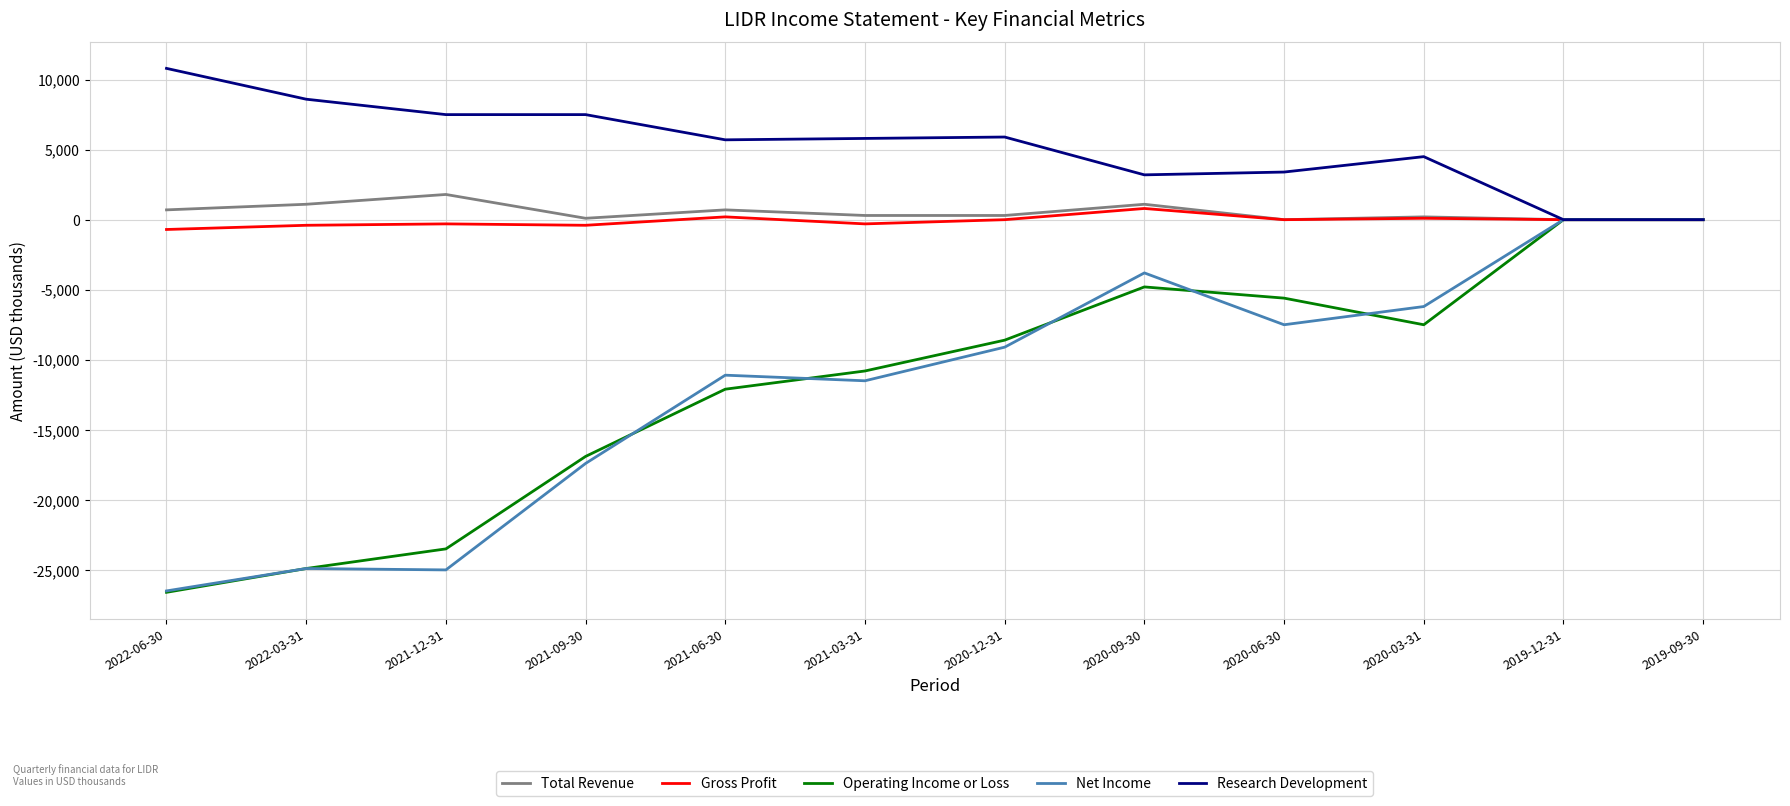

At which category does Total Revenue reach its first local valley?

2021-09-30